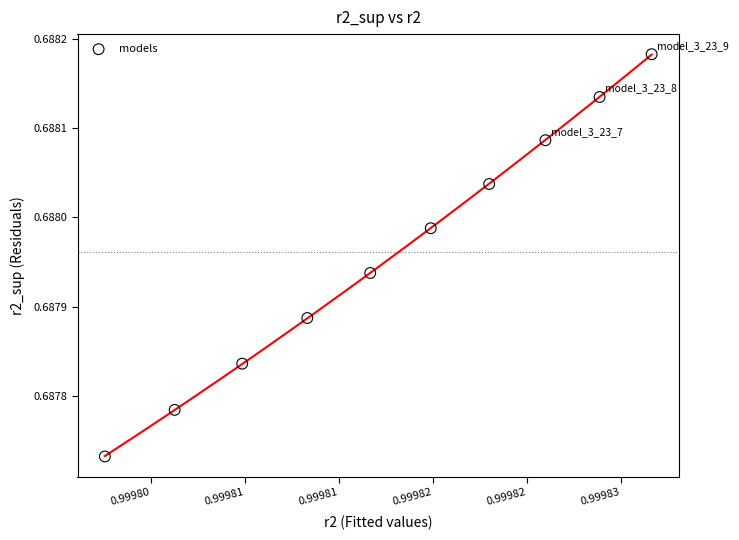

How many data points are displayed?

10